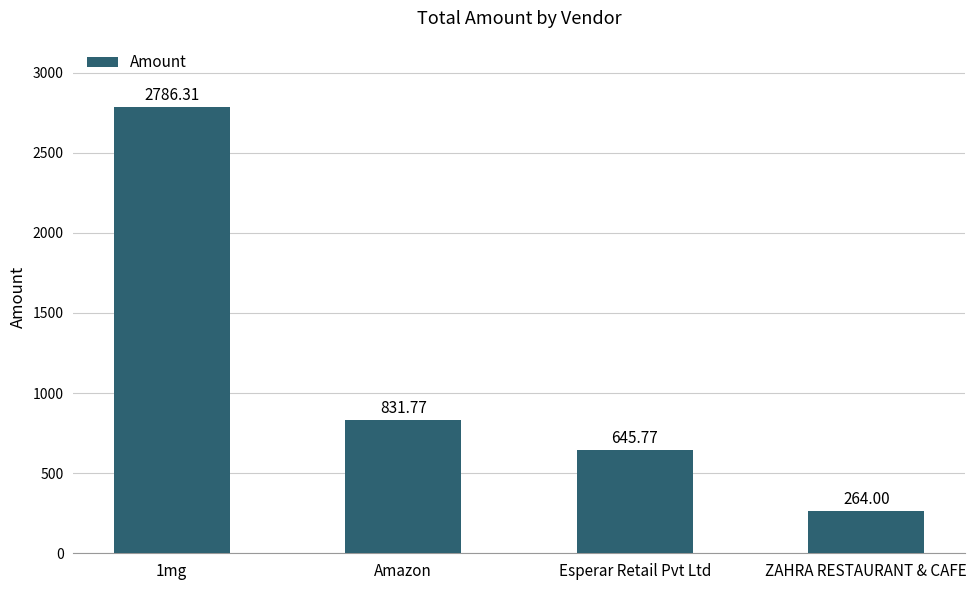

What value does the data have at ZAHRA RESTAURANT & CAFE?

264.0